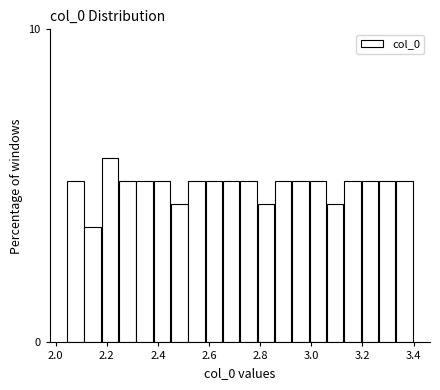

Read against the x-axis, roughly where is the centre of the tallest bar?

2.22